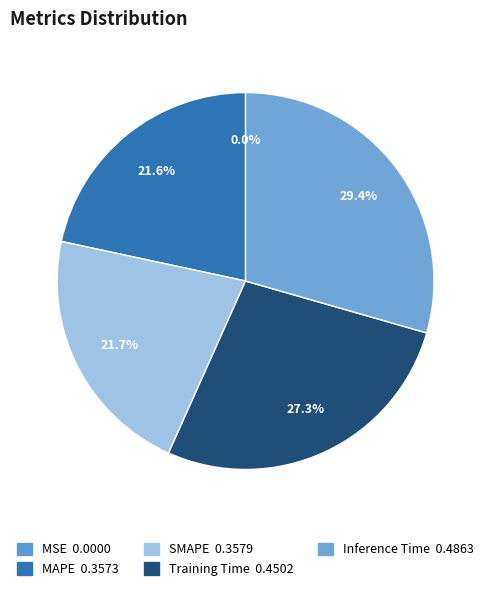

Rank the categories by value from highest to lowest.

Inference Time, Training Time, SMAPE, MAPE, MSE